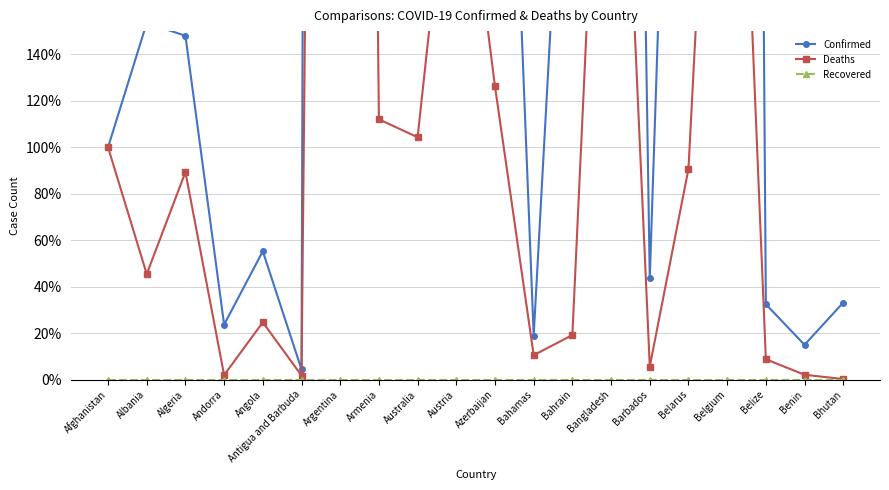

What are all the series names shown in the legend?

Confirmed, Deaths, Recovered